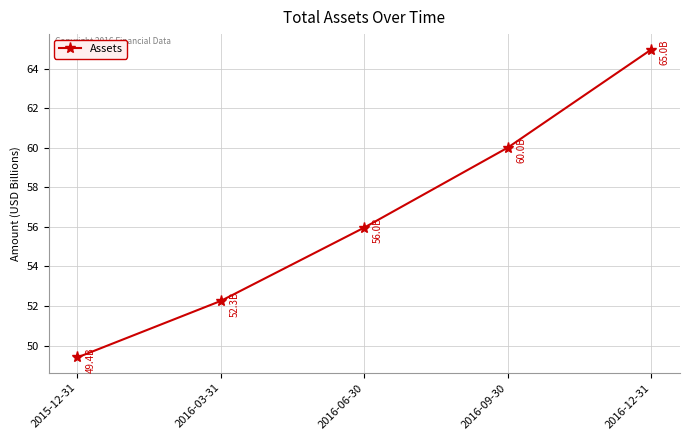

What is the sum of the values at 2016-12-31 and 2016-06-30?

120.9